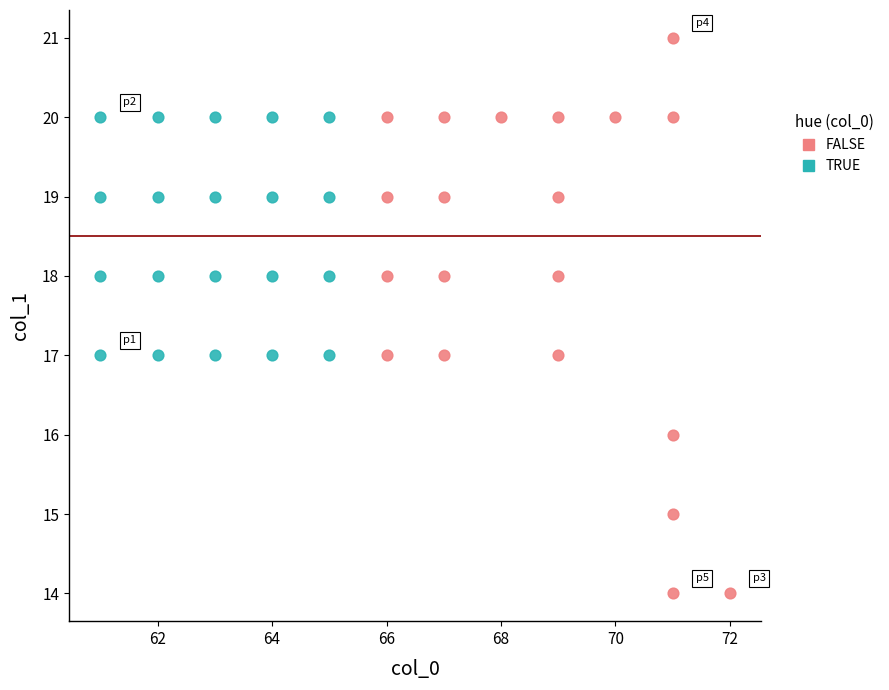

Which series reaches the minimum Y coordinate?

FALSE